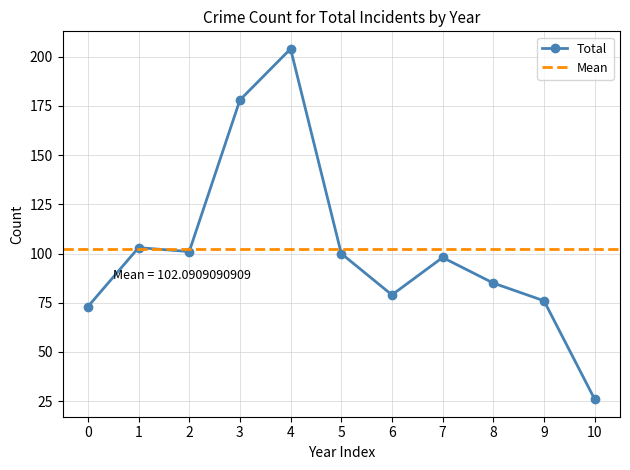

The value of Total at 7 is 55. True or false?

False